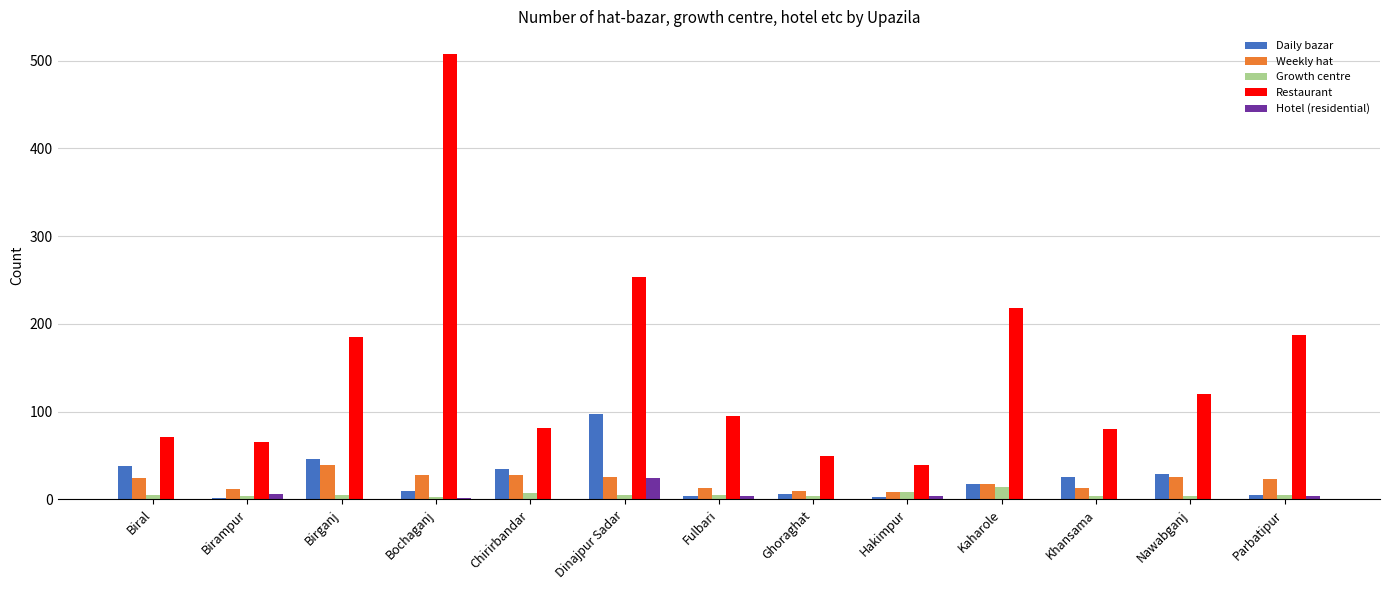

What is the average value of the Hotel (residential) series?

3